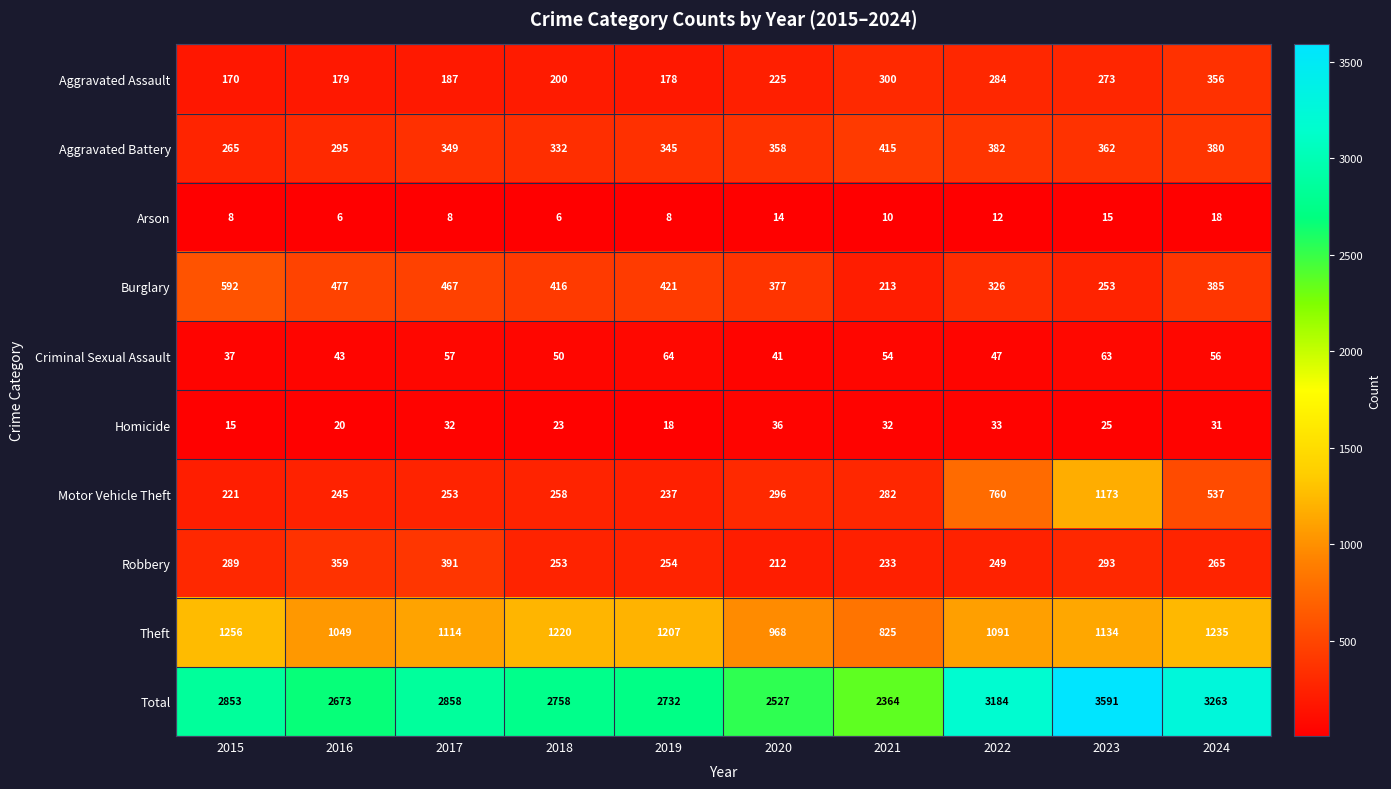

What is the minimum value shown in the chart?

6